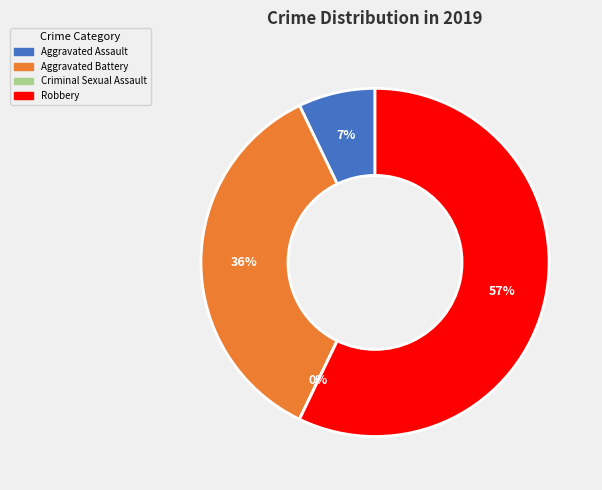

Is the sum of Aggravated Assault and Robbery greater than half?

Yes